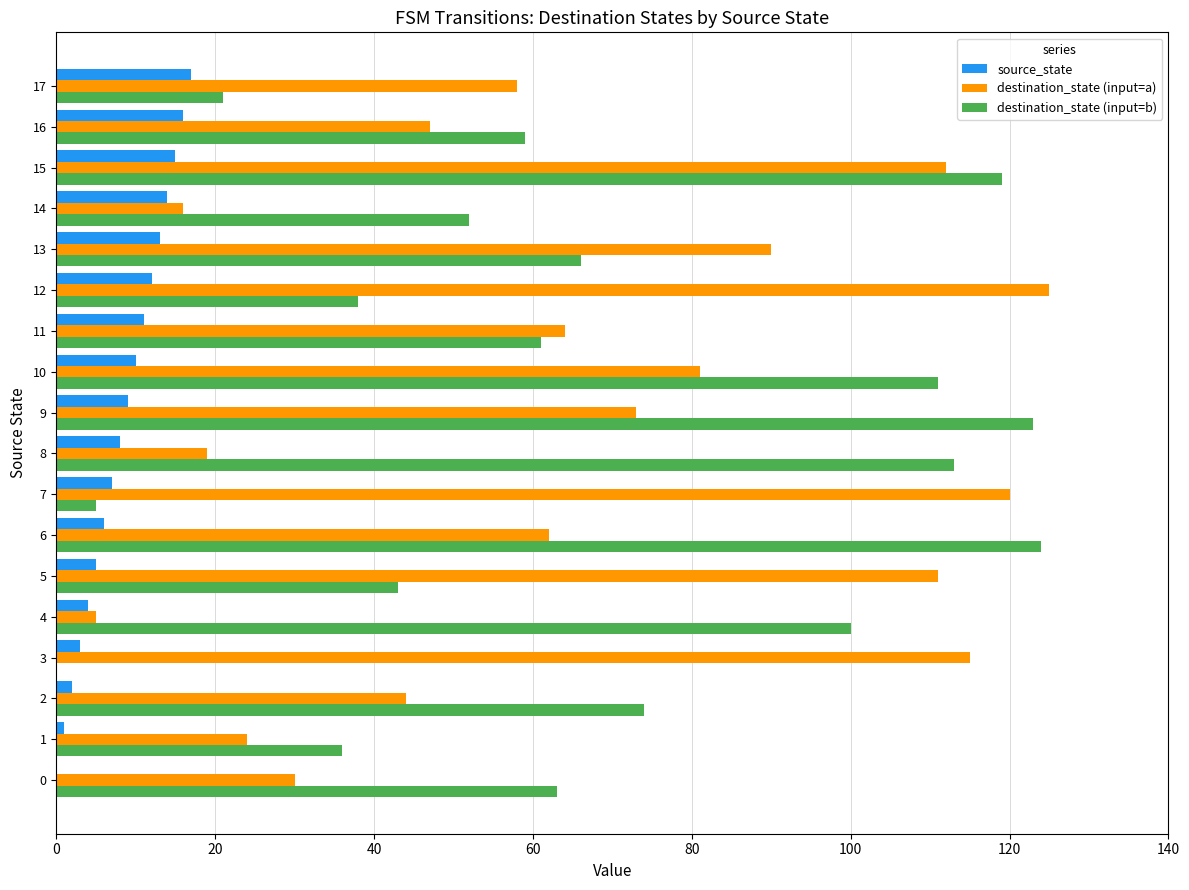

Is the value of destination_state (input=a) at 1 greater than the value of destination_state (input=b) at 6?

No